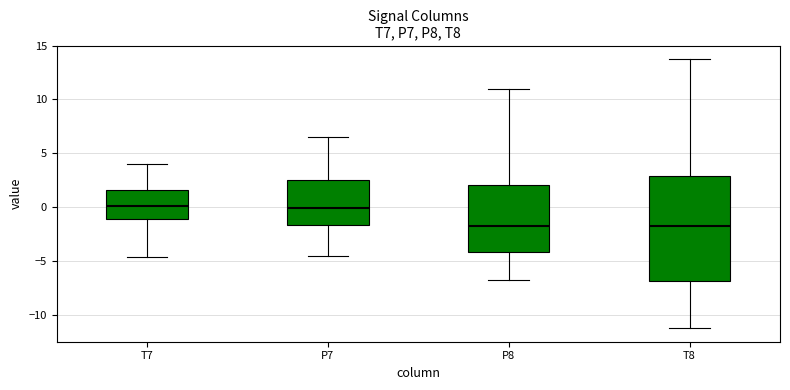

Reading left to right, read every box against the y-axis: the position of its median line, the range the box covers, and the ends of its whiskers. The values are not printed on the chart, so give them approximately, as read against the axis.

T7: median 0.0, box -1.0 to 1.5, whiskers -4.5 to 4.0
P7: median 0.0, box -1.5 to 2.5, whiskers -4.5 to 6.5
P8: median -1.5, box -4.0 to 2.0, whiskers -7.0 to 11.0
T8: median -1.5, box -7.0 to 3.0, whiskers -11.5 to 14.0